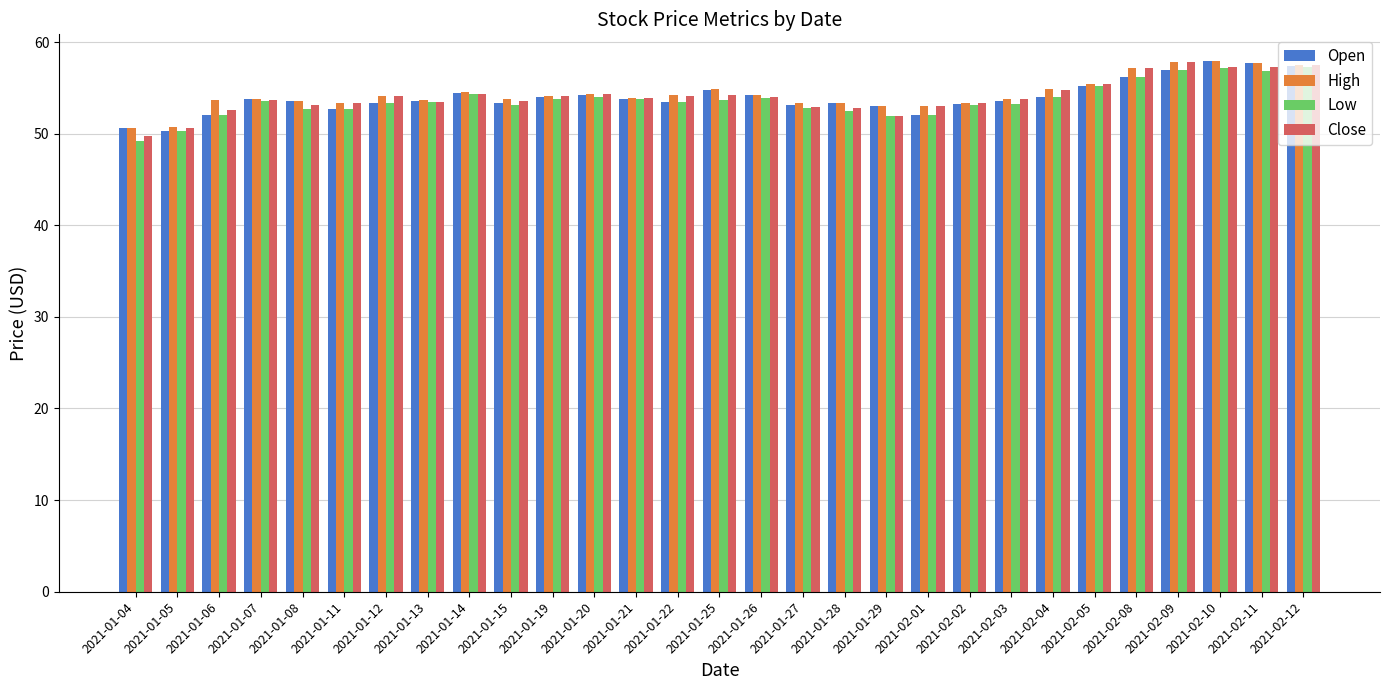

What is the label of the 24th bar from the right?

2021-01-11